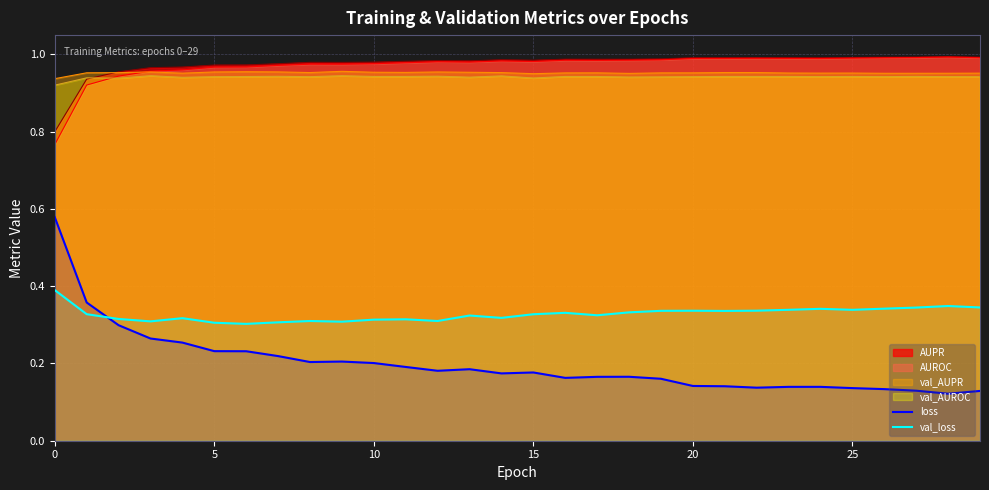

True or false: AUROC and val_loss intersect in this chart.

False